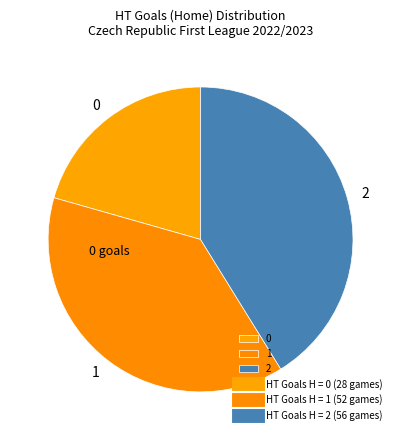

Between 1 and 2, which is larger?

2